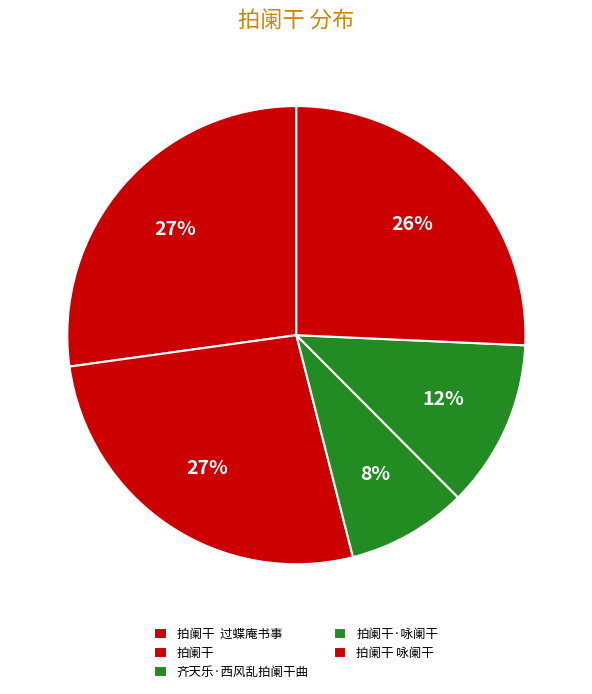

True or false: 齐天乐·西风乱拍阑干曲 accounts for 8% of the total.

True